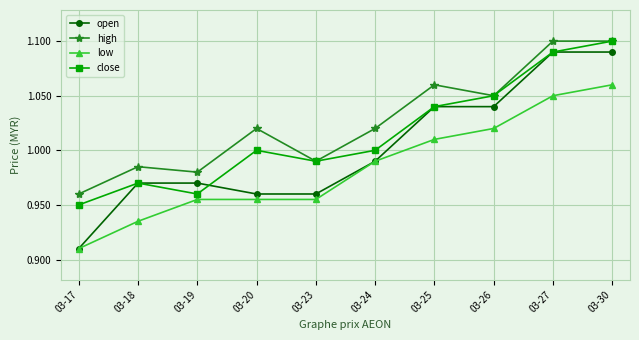

What is the sum of the low values at 03-19 and 03-23?

1.9